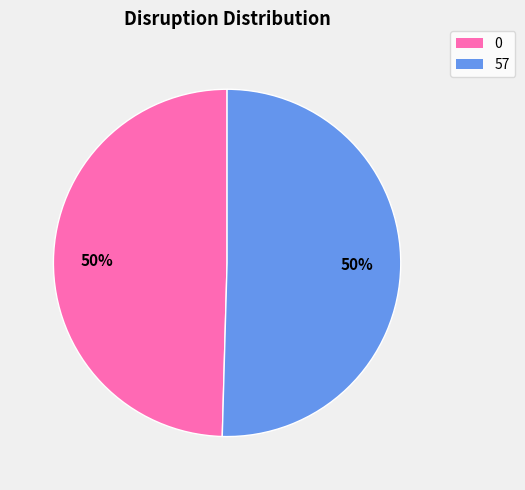

Approximately how many times larger is the value at 0 compared to 57?

1.0